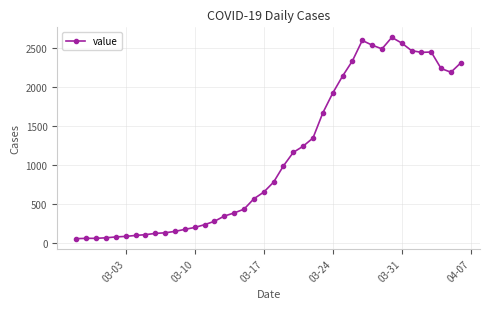

How many distinct data groups are displayed?

1